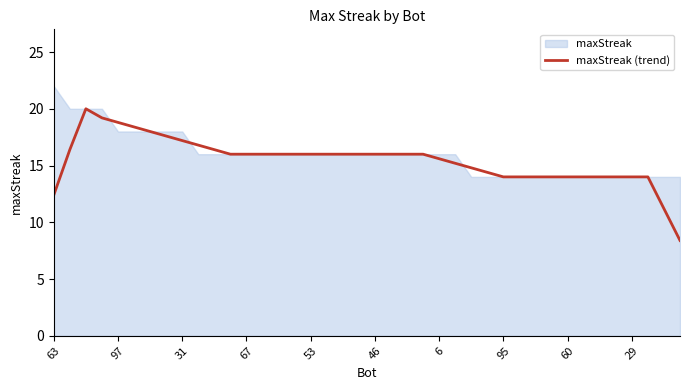

What is the value of the 6th point from the left?

18.4